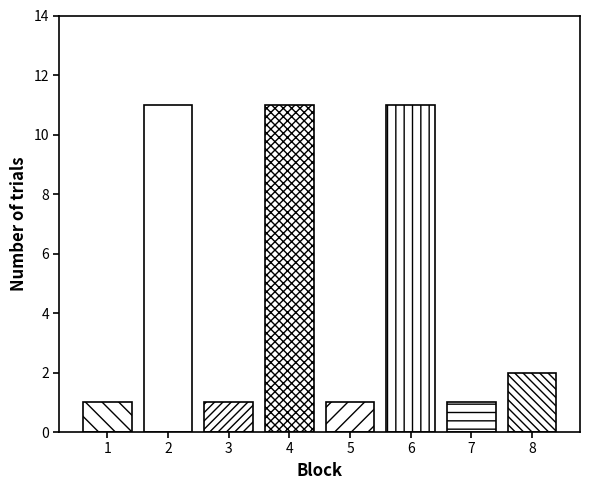

Reading left to right, list all the values displayed in this chart.

1=1	2=11	3=1	4=11	5=1	6=11	7=1	8=2